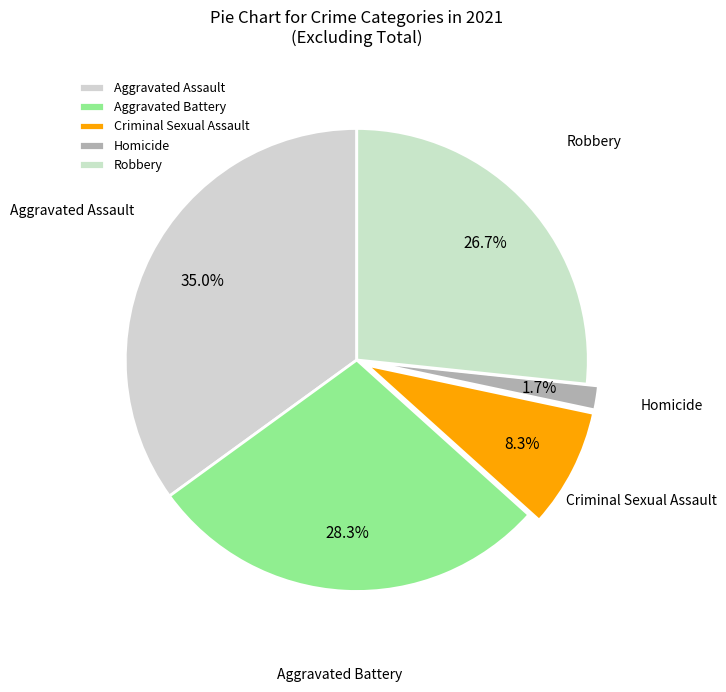

True or false: Homicide accounts for 2% of the total.

True